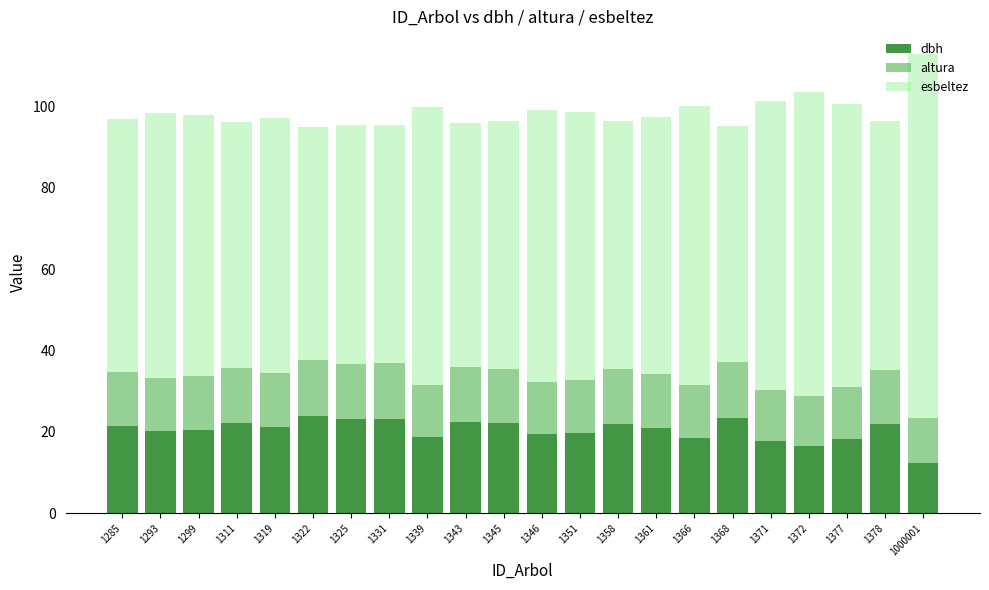

The dbh series shows 19.4 at 1346. True or false?

True